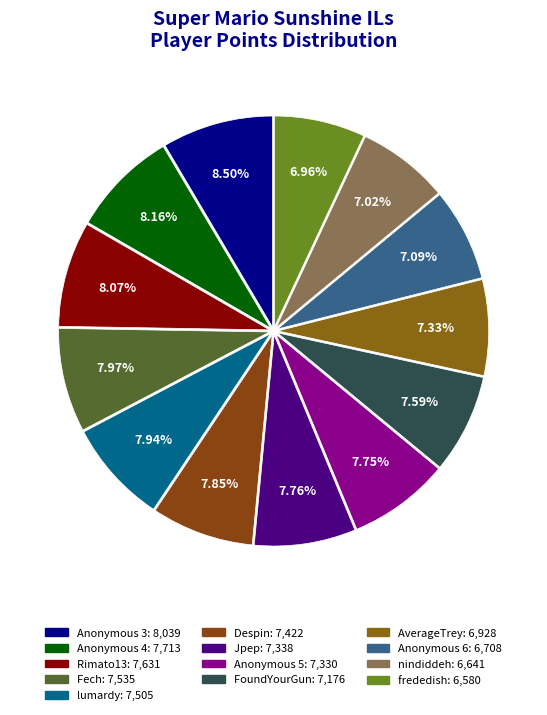

To the nearest percent, what percentage of the pie is frededish?

7%